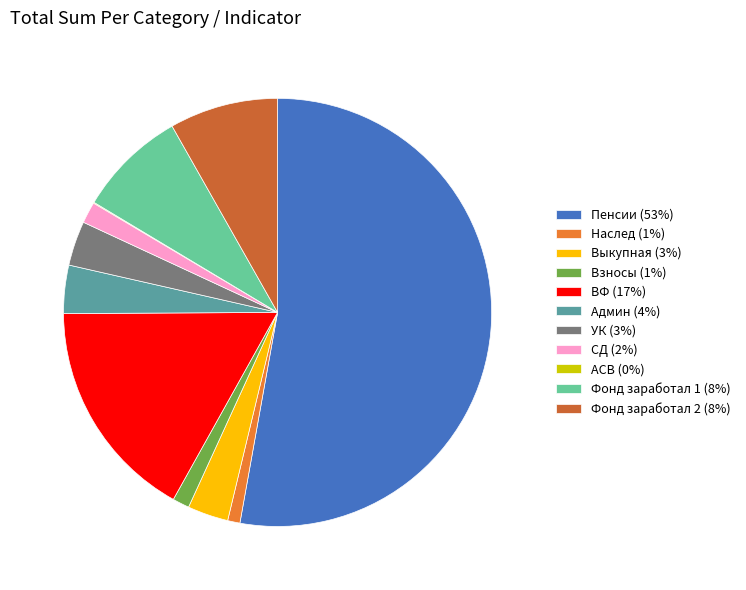

What is the largest slice in the pie chart?

Пенсии